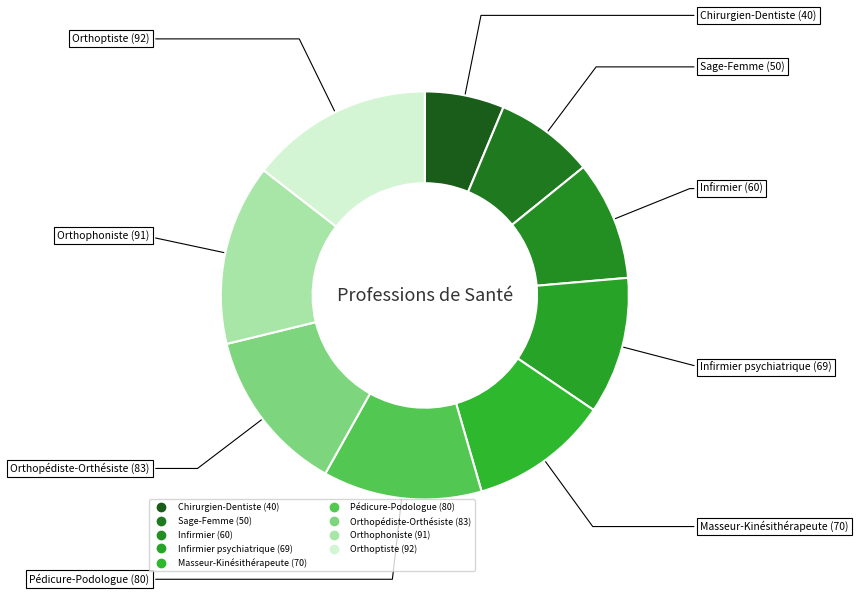

How many slices are in this pie chart?

9